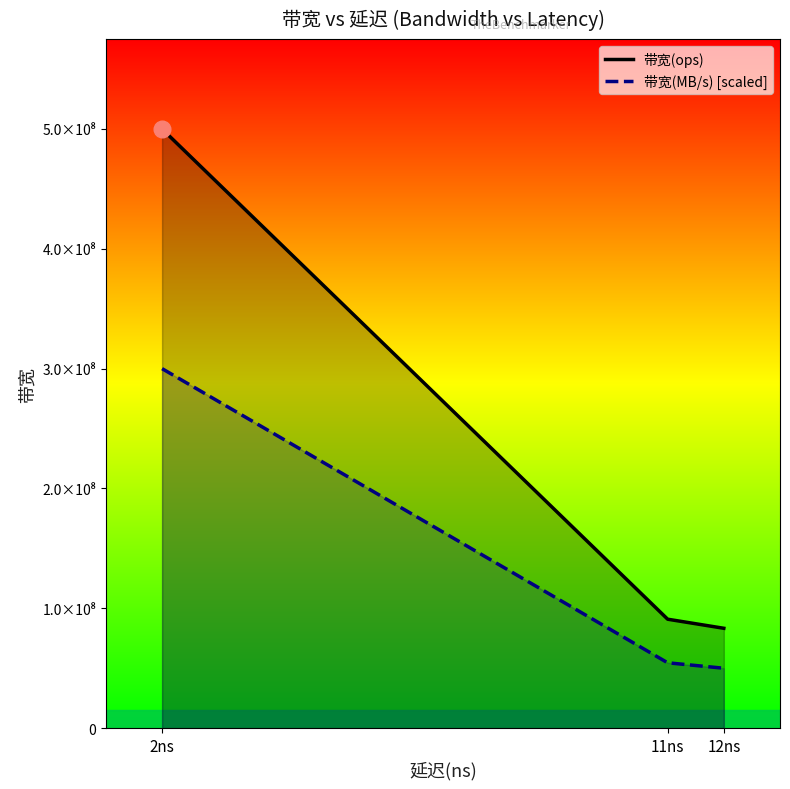

The value of 带宽(MB/s) [scaled] at 11ns is 80305926. True or false?

False